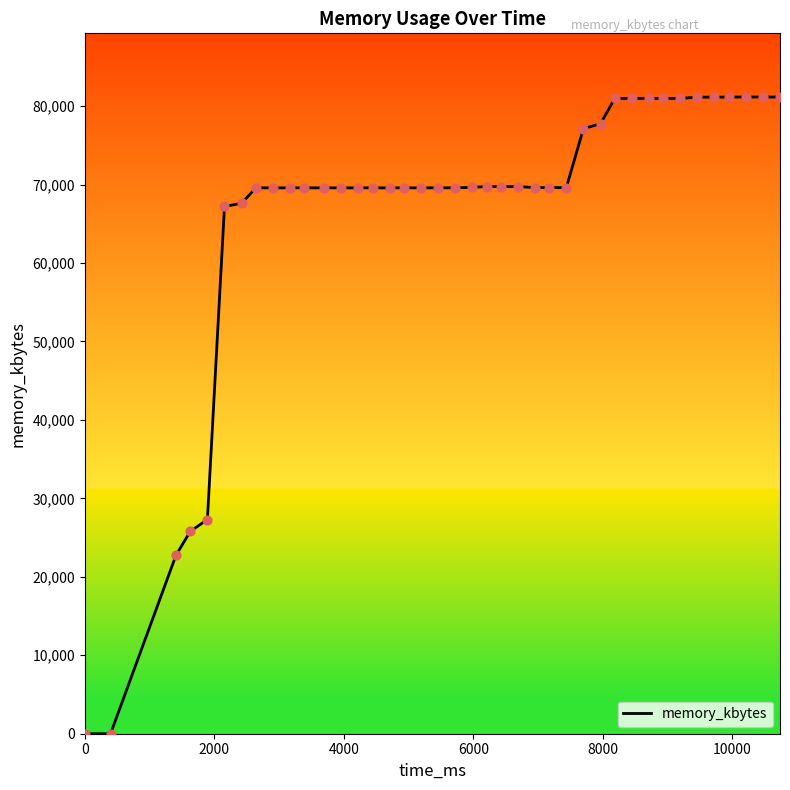

What is the difference between the maximum and minimum values?

81164